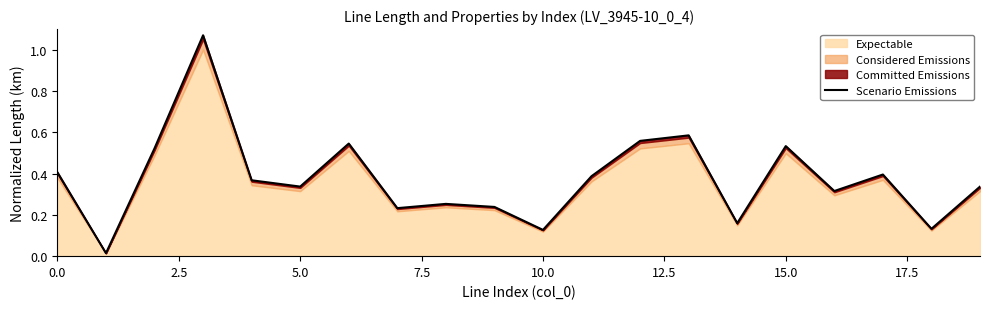

What is the difference between the maximum and minimum values?

1.1